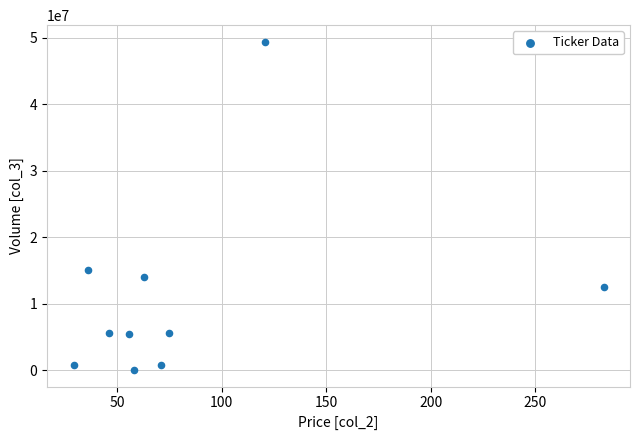

What is the average Y value?

10936593